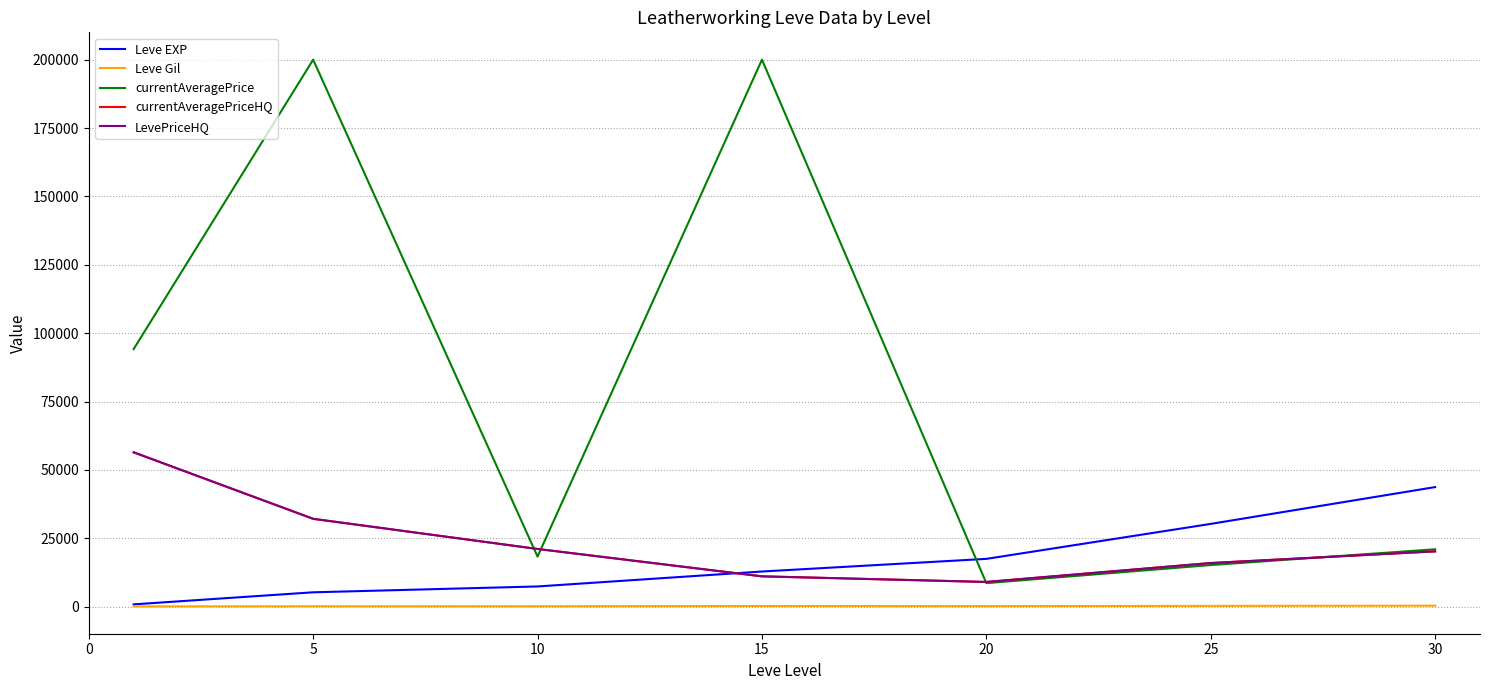

Does the chart have visible grid lines?

Yes